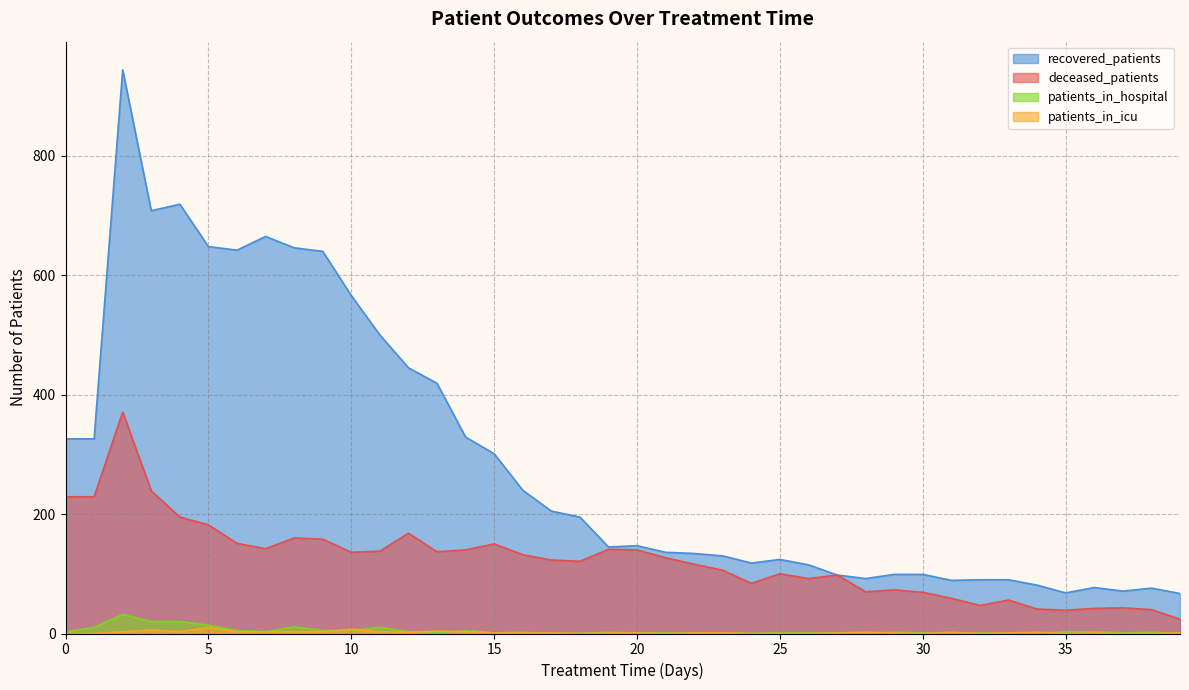

True or false: recovered_patients and patients_in_icu cross at least once.

False